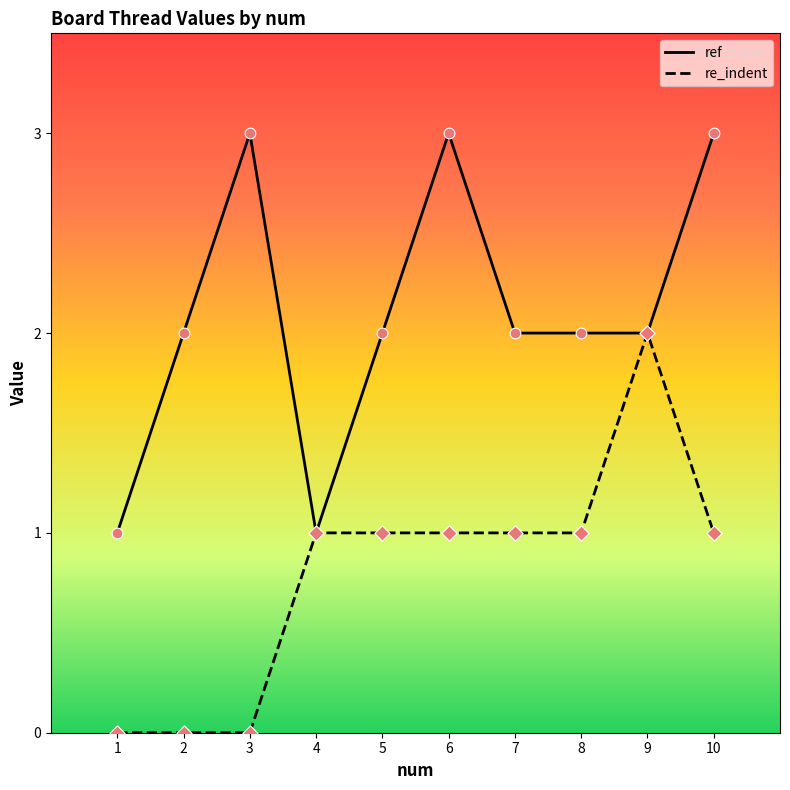

Which series changed the most between 2 and 5?

re_indent